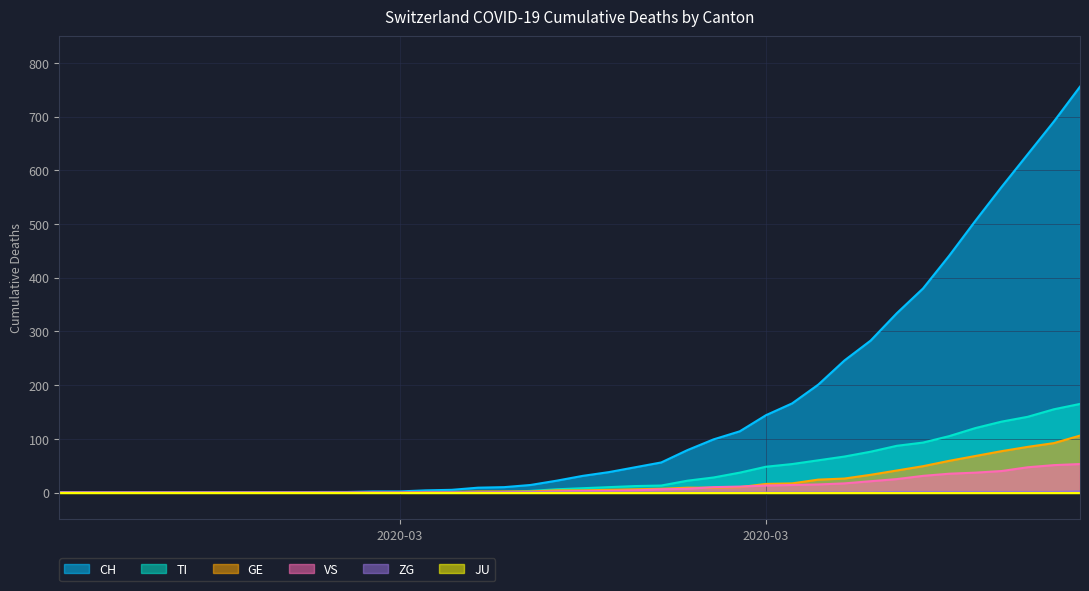

List the labels in order of VS value, largest first.

2020-04-04, 2020-04-03, 2020-04-02, 2020-04-01, 2020-03-31, 2020-03-30, 2020-03-29, 2020-03-28, 2020-03-27, 2020-03-26, 2020-03-25, 2020-03-24, 2020-03-23, 2020-03-22, 2020-03-21, 2020-03-20, 2020-03-19, 2020-03-18, 2020-03-16, 2020-03-17, 2020-03-15, 2020-03-13, 2020-03-14, 2020-02-25, 2020-02-26, 2020-02-27, 2020-02-28, 2020-02-29, 2020-03-01, 2020-03-02, 2020-03-03, 2020-03-04, 2020-03-05, 2020-03-06, 2020-03-07, 2020-03-08, 2020-03-09, 2020-03-10, 2020-03-11, 2020-03-12